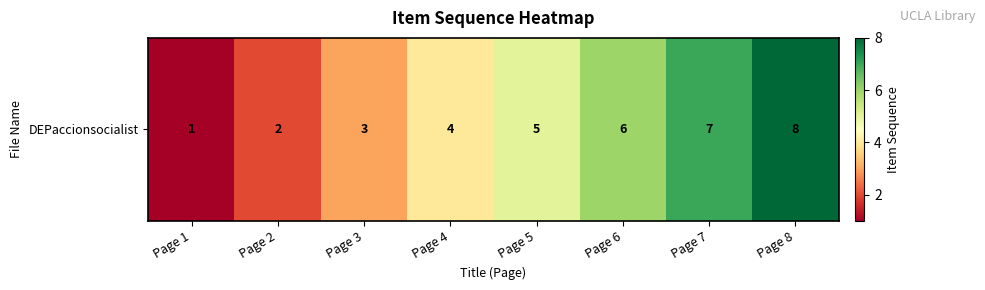

List the labels in order of value, smallest first.

Page 1, Page 2, Page 3, Page 4, Page 5, Page 6, Page 7, Page 8